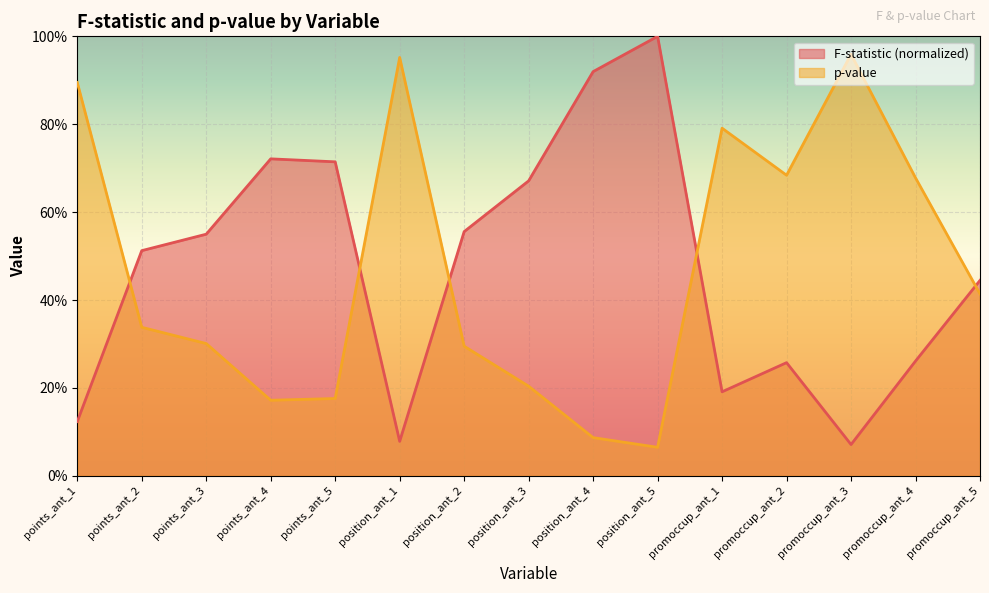

What is the minimum value shown in the chart?

0.1